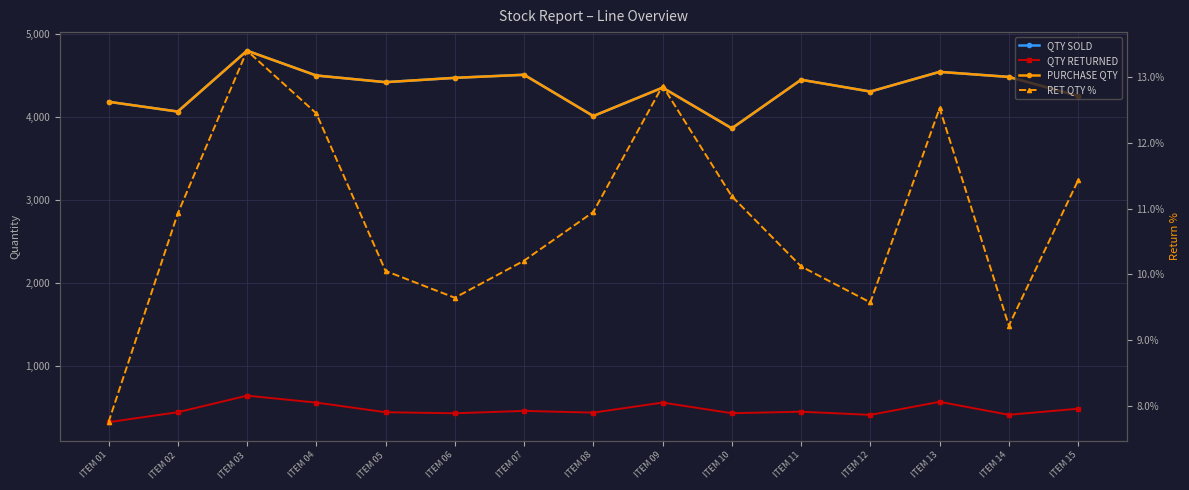

Is the value of RET QTY % at ITEM 01 greater than the value of PURCHASE QTY at ITEM 07?

No